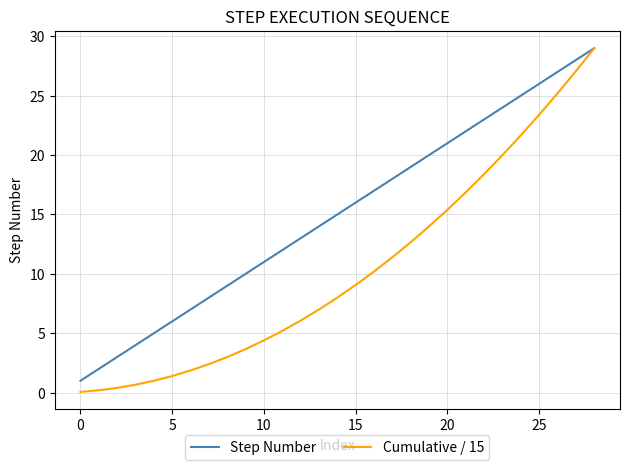

List the series in order of their overall mean, lowest first.

Cumulative / 15, Step Number